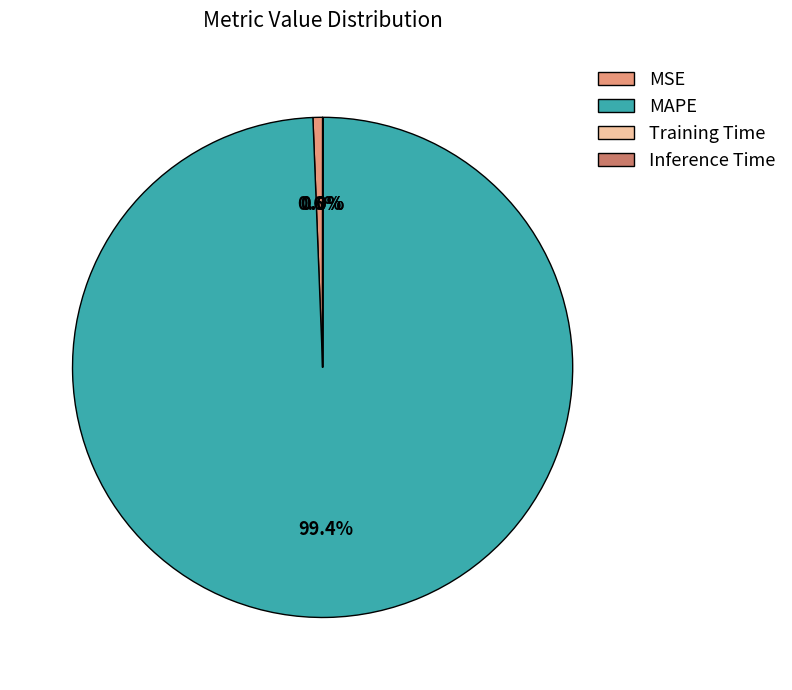

Which category accounts for the majority?

MAPE